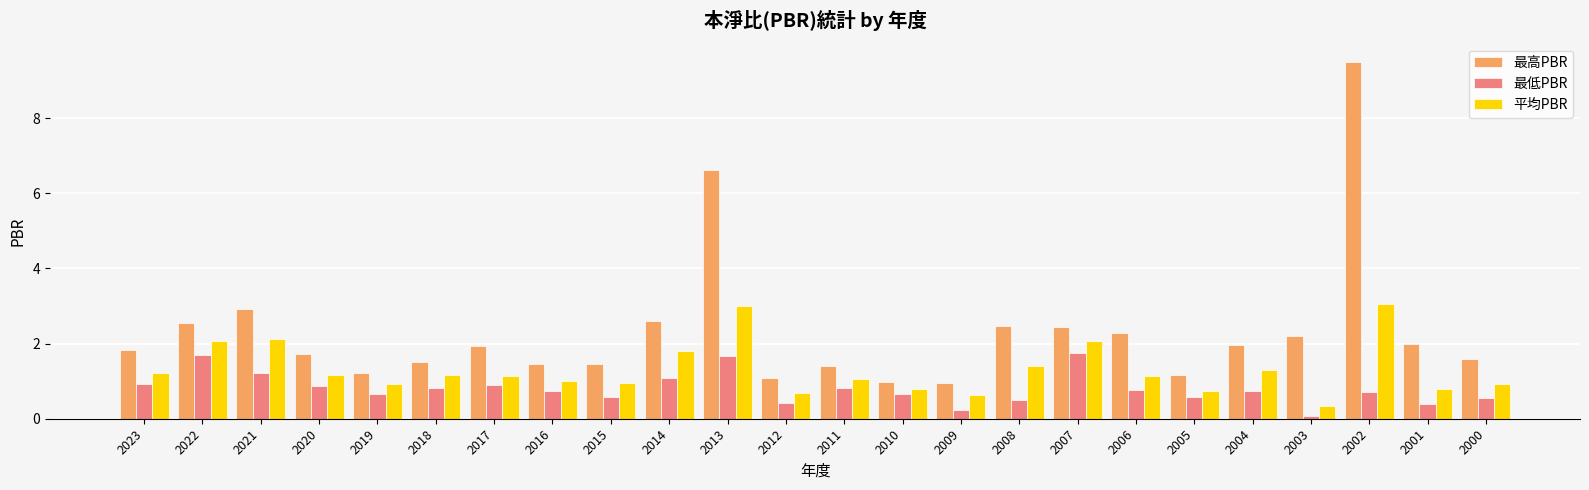

What is the sum of all 最高PBR values?

55.8